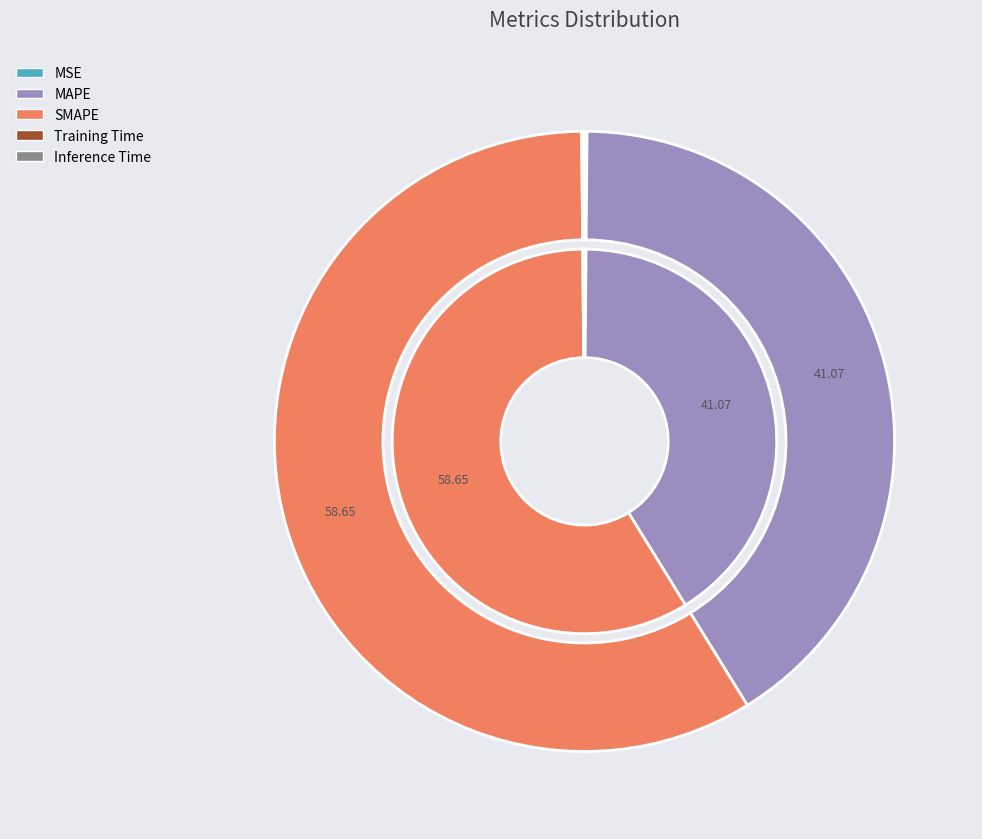

Rank the categories by value from highest to lowest.

SMAPE, MAPE, MSE, Inference Time, Training Time